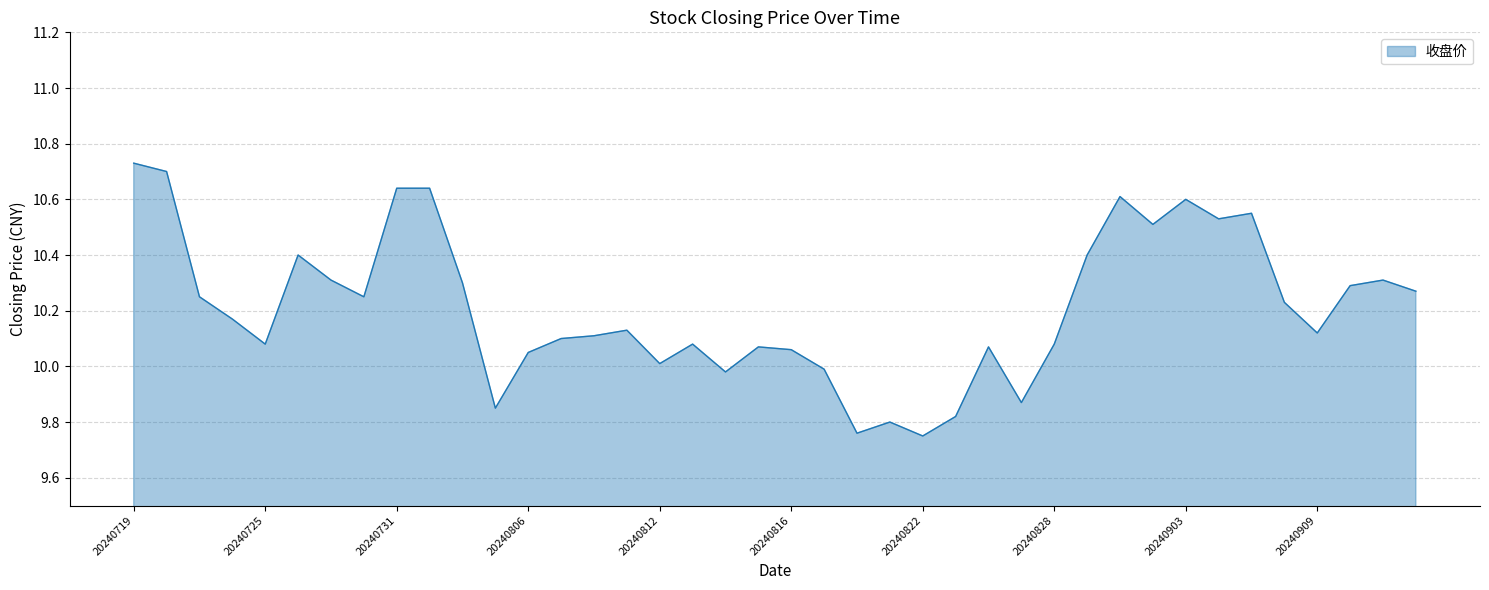

Does the chart display data point markers on the line(s)?

No